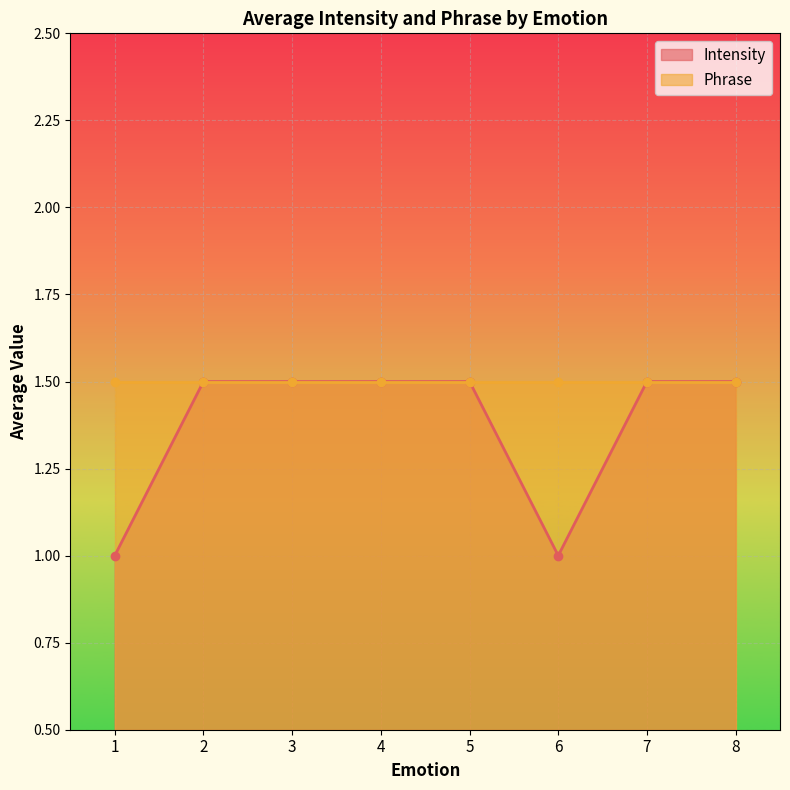

What is the lowest value of the Intensity series?

1.0